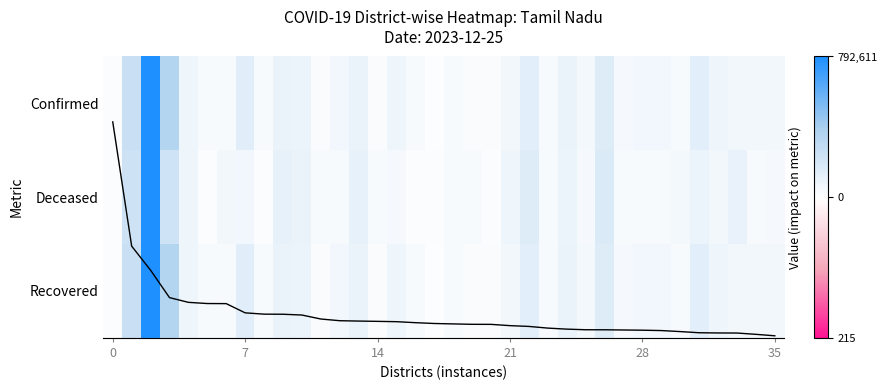

Between 0 and 27, which series saw the biggest shift?

Confirmed (sorted)